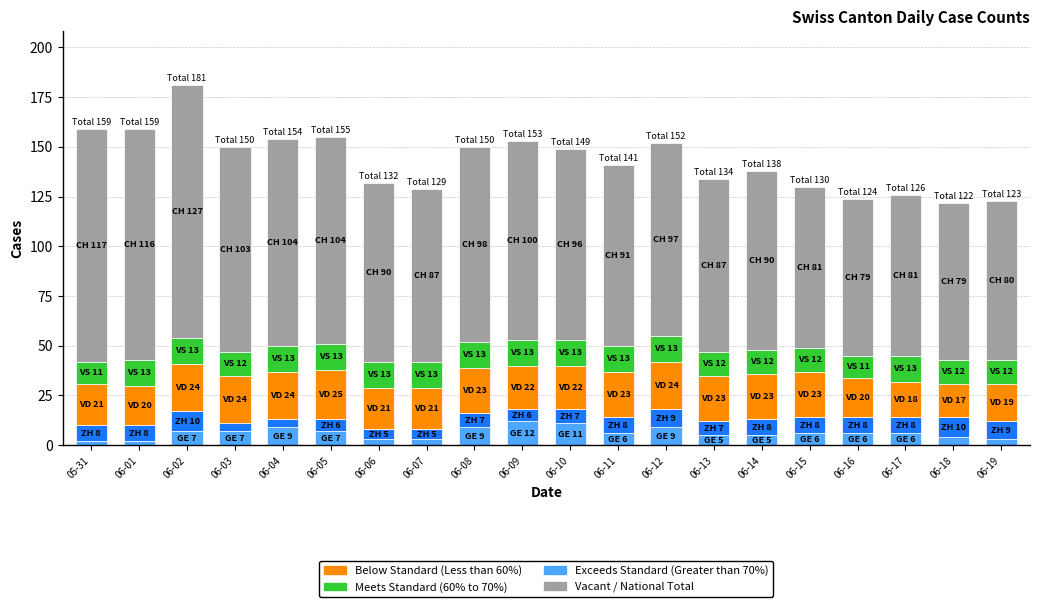

At which category is the sum across all series the highest?

06-02